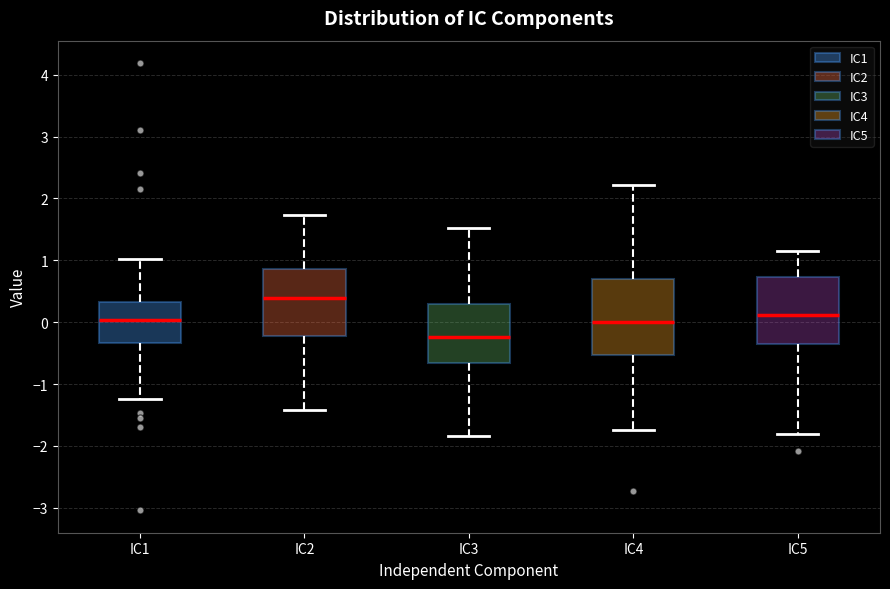

Where does the lower whisker of the box for IC2 end on the y-axis? The values are not printed on the chart, so give them approximately, as read against the axis.

-1.4